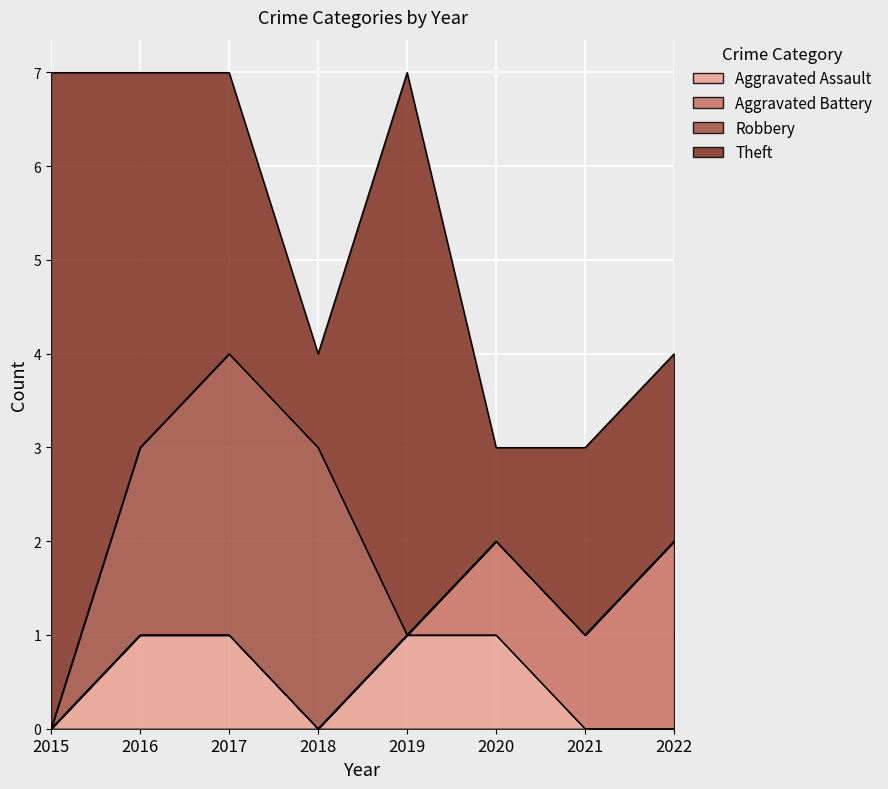

How many series are shown in this chart?

4